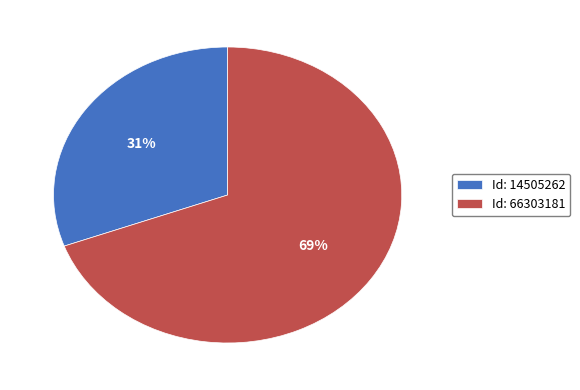

Do Id: 14505262 and Id: 66303181 together represent more than half of the pie?

Yes